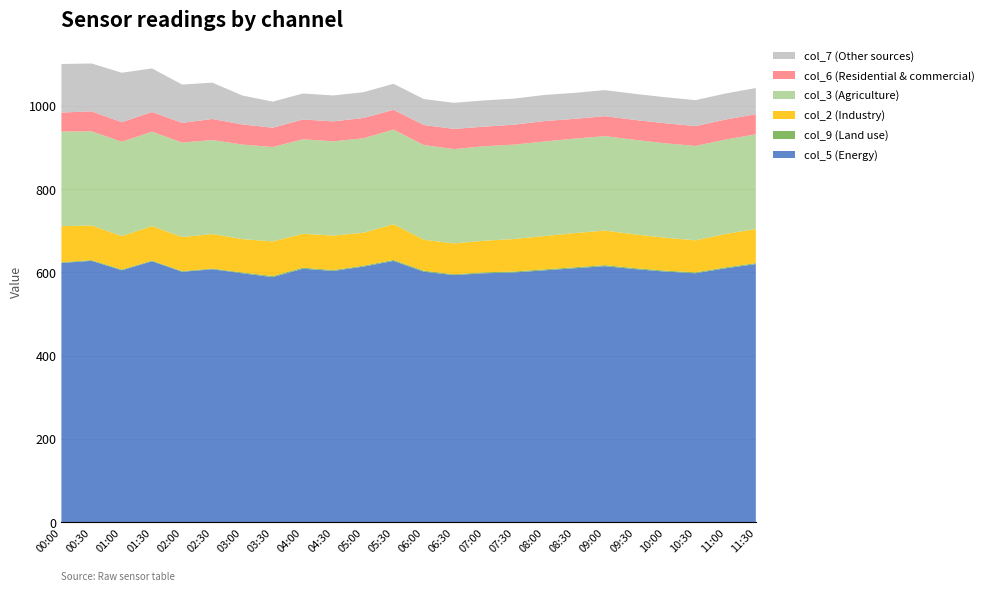

Reading left to right, what are all the values shown in this chart?

col_5: 00:00=622.8	00:30=627.9	01:00=605.2	01:30=626.9	02:00=601.5	02:30=607.7	03:00=597.9	03:30=588.7	04:00=608.9	04:30=603.6	05:00=613.9	05:30=627.7	06:00=601.8	06:30=593.6	07:00=598.0	07:30=600.0	08:00=605.0	08:30=610.0	09:00=615.0	09:30=608.0	10:00=602.0	10:30=598.0	11:00=610.0	11:30=620.0
col_9: 00:00=1.7	00:30=1.8	01:00=1.8	01:30=1.7	02:00=1.7	02:30=1.7	03:00=2.1	03:30=2.7	04:00=2.6	04:30=2.2	05:00=2.3	05:30=2.4	06:00=2.4	06:30=2.1	07:00=2.2	07:30=2.3	08:00=2.4	08:30=2.5	09:00=2.6	09:30=2.4	10:00=2.3	10:30=2.2	11:00=2.3	11:30=2.4
col_2: 00:00=86.6	00:30=83.0	01:00=80.3	01:30=82.7	02:00=81.7	02:30=82.9	03:00=80.0	03:30=83.1	04:00=81.3	04:30=82.7	05:00=79.1	05:30=85.6	06:00=74.5	06:30=74.0	07:00=76.0	07:30=78.0	08:00=80.0	08:30=82.0	09:00=83.0	09:30=81.0	10:00=79.0	10:30=77.0	11:00=80.0	11:30=82.0
col_3: 00:00=227.3	00:30=226.2	01:00=226.7	01:30=226.8	02:00=227.1	02:30=225.8	03:00=227.1	03:30=226.9	04:00=227.0	04:30=226.5	05:00=226.9	05:30=227.5	06:00=227.4	06:30=226.6	07:00=227.0	07:30=226.8	08:00=227.2	08:30=227.0	09:00=226.8	09:30=227.1	10:00=226.9	10:30=226.7	11:00=227.0	11:30=227.3
col_6: 00:00=45.7	00:30=48.1	01:00=46.9	01:30=47.3	02:00=47.4	02:30=50.6	03:00=48.4	03:30=46.3	04:00=47.7	04:30=47.9	05:00=48.7	05:30=47.4	06:00=48.2	06:30=48.5	07:00=47.0	07:30=48.0	08:00=49.0	08:30=47.5	09:00=48.0	09:30=47.8	10:00=48.2	10:30=47.6	11:00=48.0	11:30=48.5
col_7: 00:00=116.6	00:30=115.0	01:00=118.8	01:30=104.7	02:00=91.9	02:30=87.2	03:00=69.4	03:30=62.6	04:00=62.4	04:30=62.3	05:00=62.0	05:30=62.6	06:00=62.3	06:30=62.7	07:00=63.0	07:30=62.5	08:00=62.8	08:30=62.4	09:00=62.6	09:30=62.7	10:00=62.5	10:30=62.4	11:00=62.6	11:30=62.8